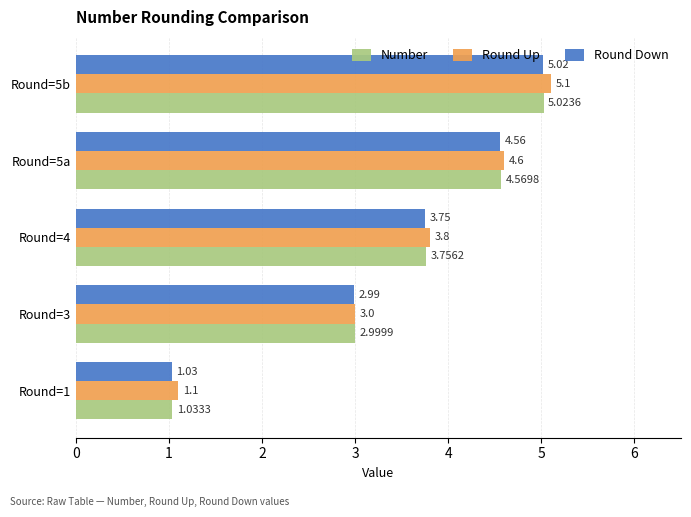

Which series has the widest spread of values?

Round Up